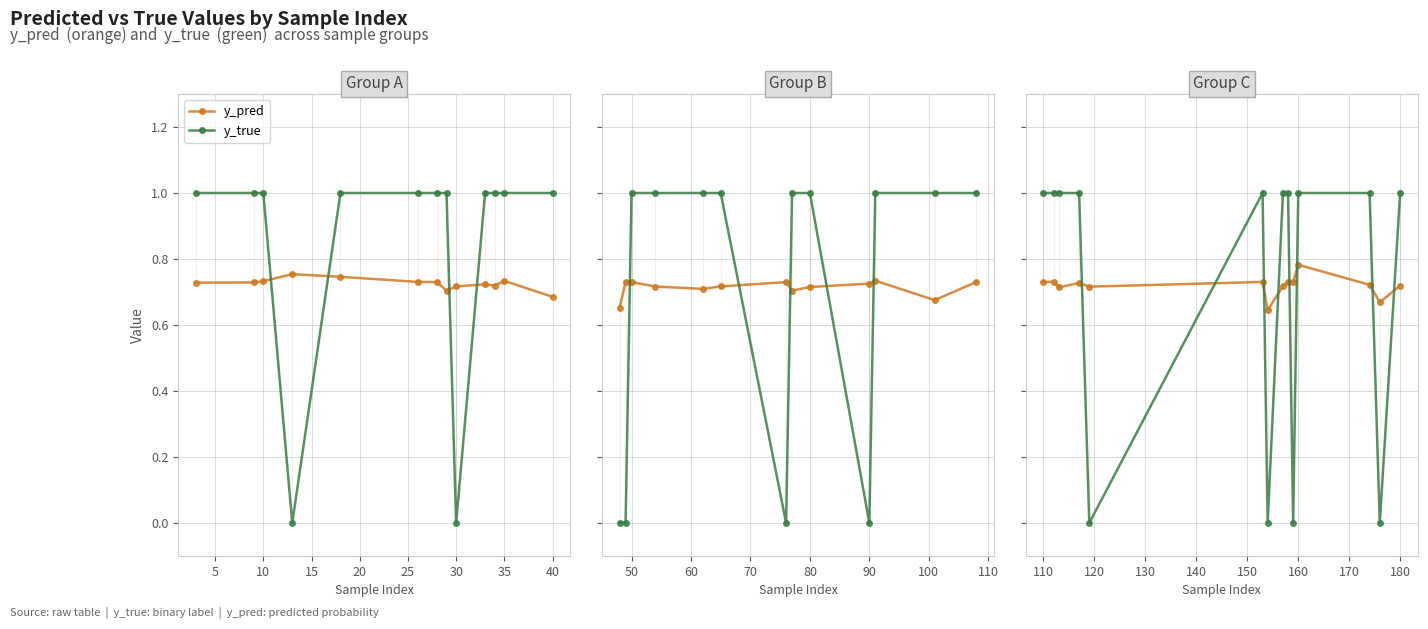

Which series changed the most between 15 and 12?

y_true